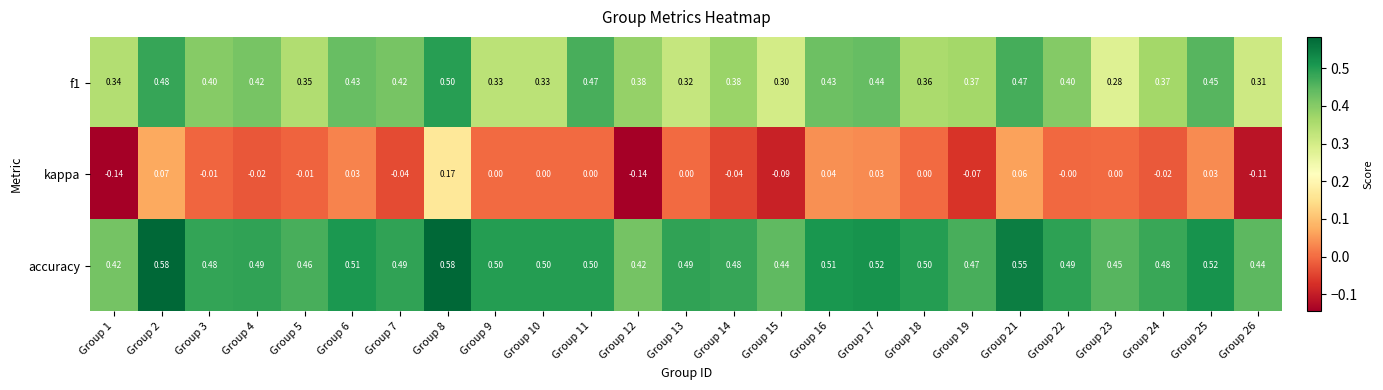

Which series has the largest range (max minus min)?

kappa